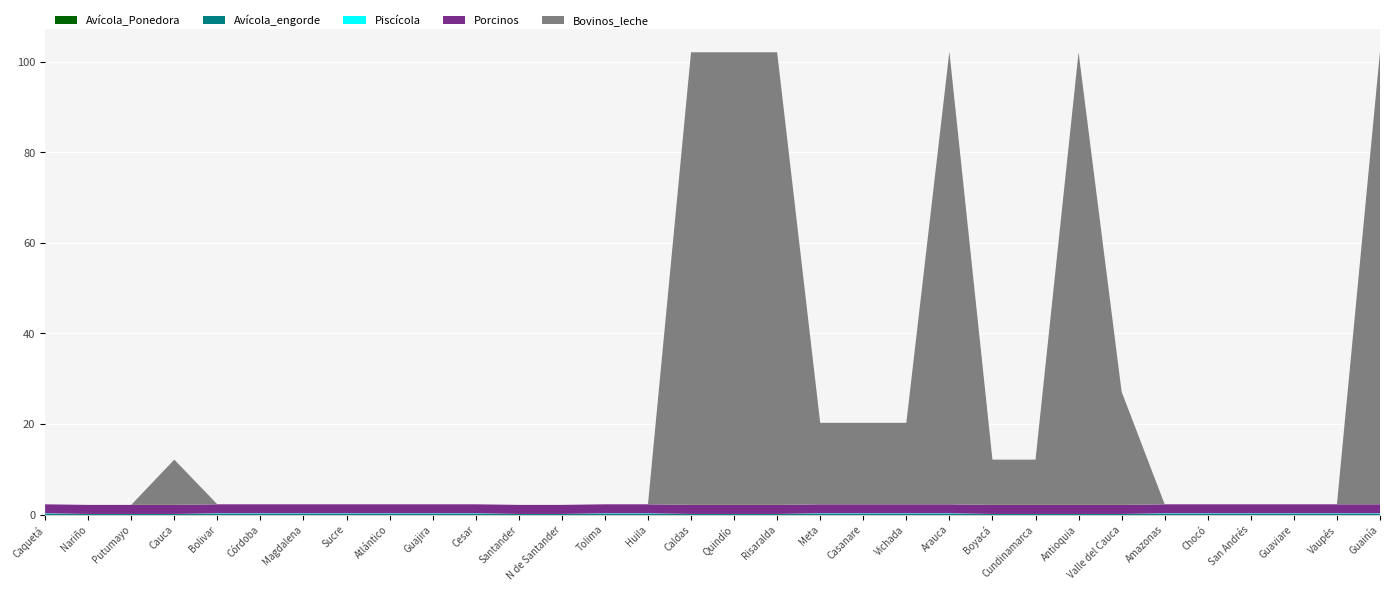

Reading right to left, transcribe all the data shown in this chart.

Avícola_Ponedora: Guainía=0.0	Vaupés=0.0	Guaviare=0.0	San Andrés=0.0	Chocó=0.0	Amazonas=0.0	Valle del Cauca=0.0	Antioquia=0.0	Cundinamarca=0.0	Boyacá=0.0	Arauca=0.0	Vichada=0.0	Casanare=0.0	Meta=0.0	Risaralda=0.0	Quindío=0.0	Caldas=0.0	Huila=0.0	Tolima=0.0	N de Santander=0.0	Santander=0.0	Cesar=0.0	Guajira=0.0	Atlántico=0.0	Sucre=0.0	Magdalena=0.0	Córdoba=0.0	Bolivar=0.0	Cauca=0.0	Putumayo=0.0	Nariño=0.0	Caquetá=0.0
Avícola_engorde: Guainía=0.1	Vaupés=0.1	Guaviare=0.1	San Andrés=0.1	Chocó=0.1	Amazonas=0.1	Valle del Cauca=0.1	Antioquia=0.1	Cundinamarca=0.1	Boyacá=0.1	Arauca=0.1	Vichada=0.1	Casanare=0.1	Meta=0.1	Risaralda=0.1	Quindío=0.1	Caldas=0.1	Huila=0.1	Tolima=0.1	N de Santander=0.1	Santander=0.1	Cesar=0.1	Guajira=0.1	Atlántico=0.1	Sucre=0.1	Magdalena=0.1	Córdoba=0.1	Bolivar=0.1	Cauca=0.1	Putumayo=0.1	Nariño=0.1	Caquetá=0.1
Piscícola: Guainía=0.1	Vaupés=0.1	Guaviare=0.1	San Andrés=0.1	Chocó=0.1	Amazonas=0.1	Valle del Cauca=0.0	Antioquia=0.0	Cundinamarca=0.0	Boyacá=0.0	Arauca=0.1	Vichada=0.1	Casanare=0.1	Meta=0.1	Risaralda=0.0	Quindío=0.0	Caldas=0.0	Huila=0.1	Tolima=0.1	N de Santander=0.0	Santander=0.0	Cesar=0.1	Guajira=0.1	Atlántico=0.1	Sucre=0.1	Magdalena=0.1	Córdoba=0.1	Bolivar=0.1	Cauca=0.0	Putumayo=0.0	Nariño=0.0	Caquetá=0.1
Porcinos: Guainía=2.0	Vaupés=2.0	Guaviare=2.0	San Andrés=2.0	Chocó=2.0	Amazonas=2.0	Valle del Cauca=2.0	Antioquia=2.0	Cundinamarca=2.0	Boyacá=2.0	Arauca=2.0	Vichada=2.0	Casanare=2.0	Meta=2.0	Risaralda=2.0	Quindío=2.0	Caldas=2.0	Huila=2.0	Tolima=2.0	N de Santander=2.0	Santander=2.0	Cesar=2.0	Guajira=2.0	Atlántico=2.0	Sucre=2.0	Magdalena=2.0	Córdoba=2.0	Bolivar=2.0	Cauca=2.0	Putumayo=2.0	Nariño=2.0	Caquetá=2.0
Bovinos_leche: Guainía=100.0	Vaupés=0.0	Guaviare=0.0	San Andrés=0.0	Chocó=0.0	Amazonas=0.0	Valle del Cauca=25.0	Antioquia=100.0	Cundinamarca=10.0	Boyacá=10.0	Arauca=100.0	Vichada=18.0	Casanare=18.0	Meta=18.0	Risaralda=100.0	Quindío=100.0	Caldas=100.0	Huila=0.0	Tolima=0.0	N de Santander=0.0	Santander=0.0	Cesar=0.0	Guajira=0.0	Atlántico=0.0	Sucre=0.0	Magdalena=0.0	Córdoba=0.0	Bolivar=0.0	Cauca=10.0	Putumayo=0.0	Nariño=0.0	Caquetá=0.0